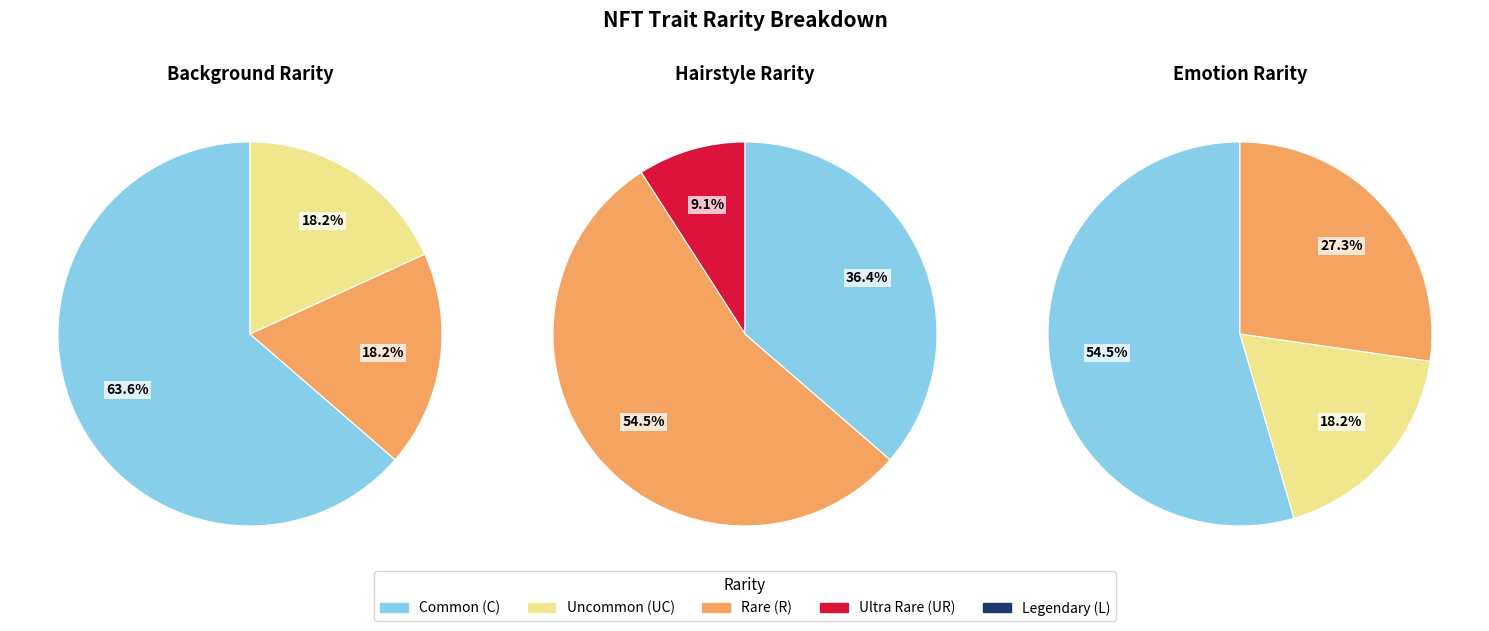

What percentage is the UC slice, to the nearest percent?

18%